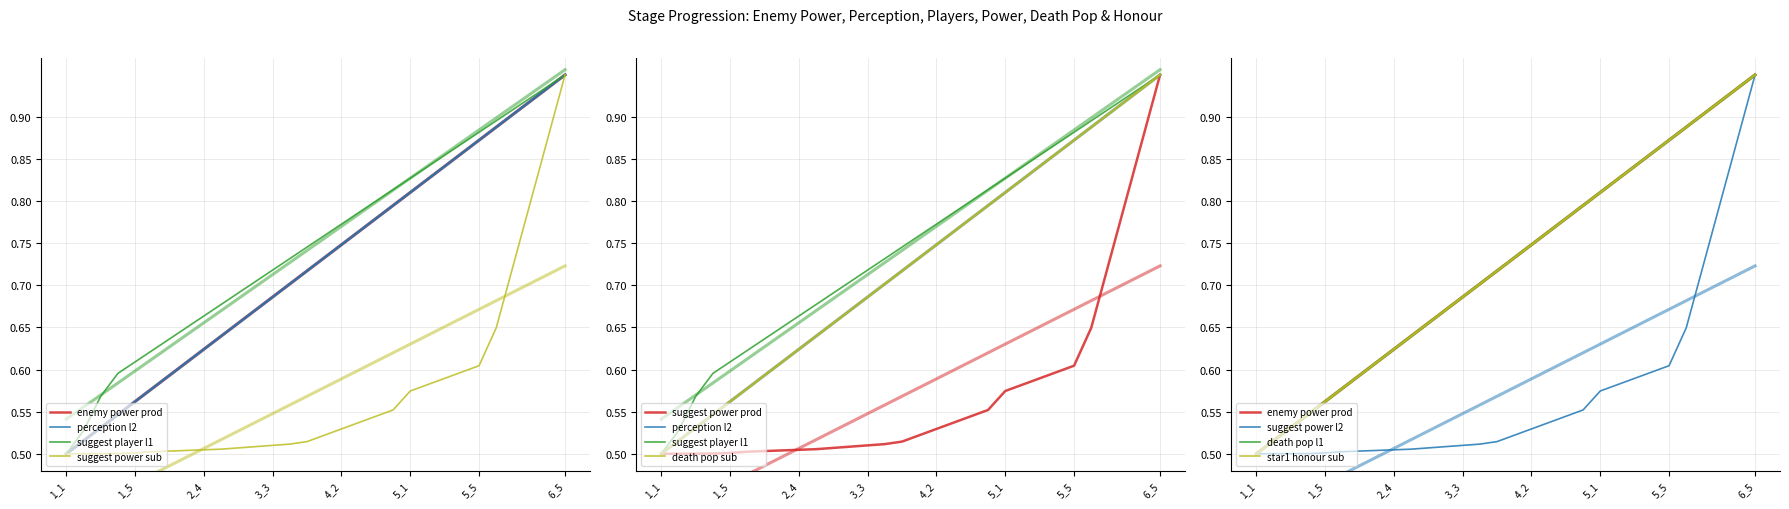

Does the chart display data point markers on the line(s)?

No